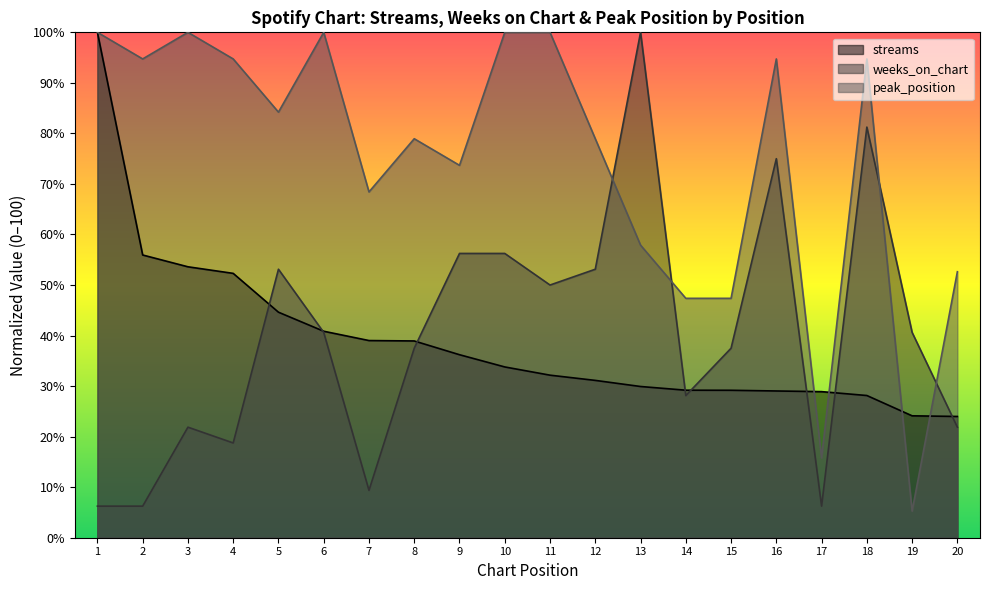

What is the value of the weeks_on_chart point at the 16th from the left?

75.0